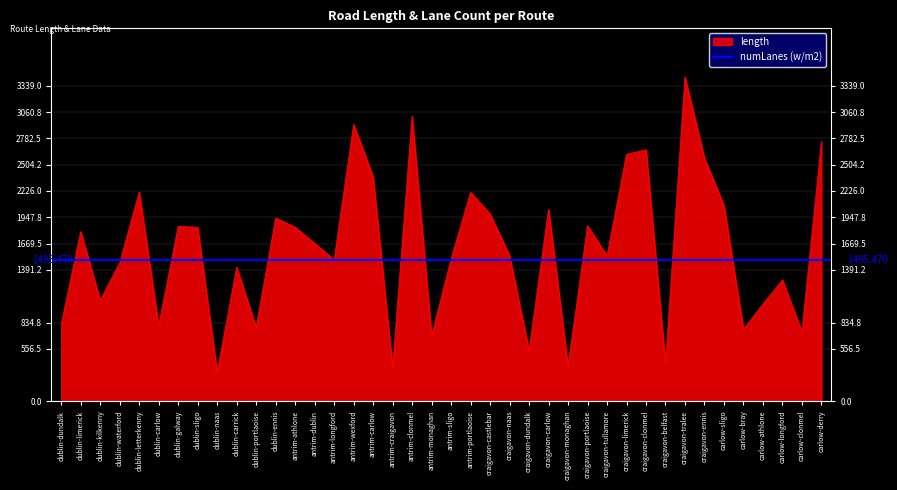

What is the difference between the values at craigavon-monaghan and dublin-ennis?

1568.4